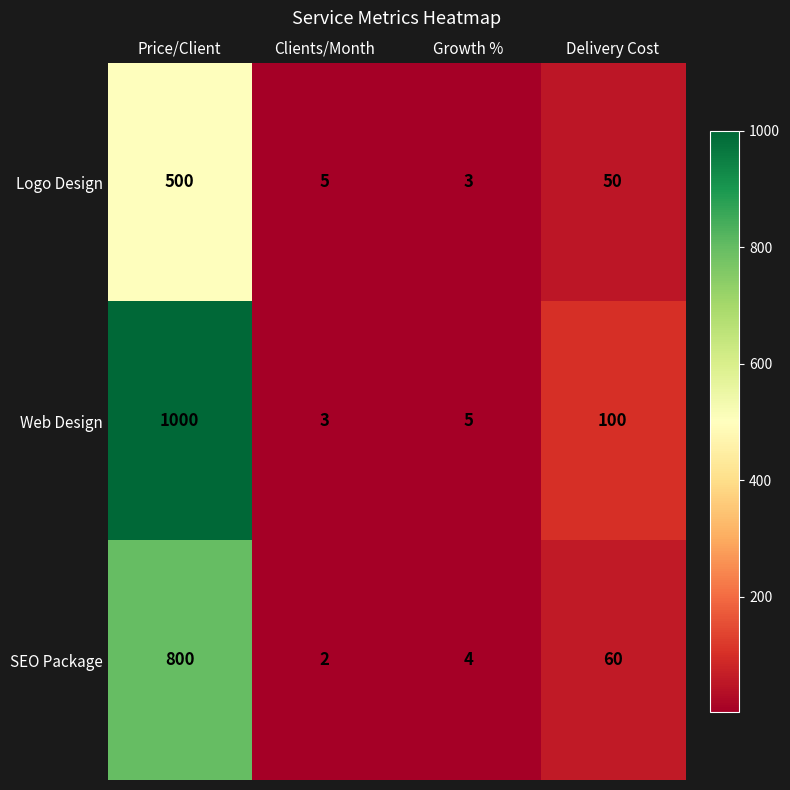

How many distinct data groups are displayed?

3